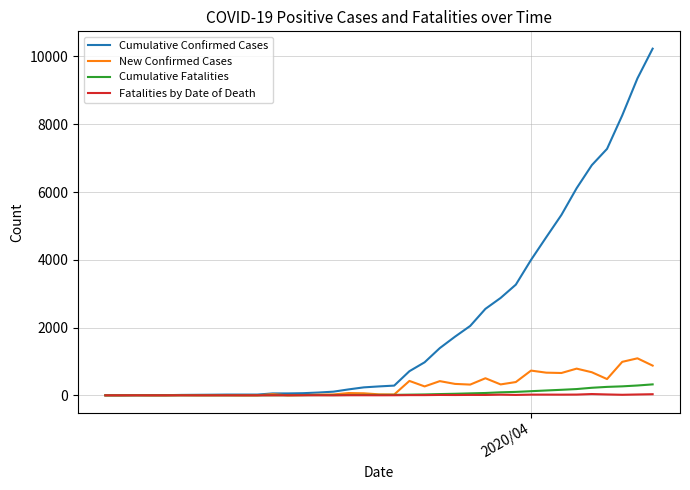

Which series has the largest total across all categories?

Cumulative Confirmed Cases